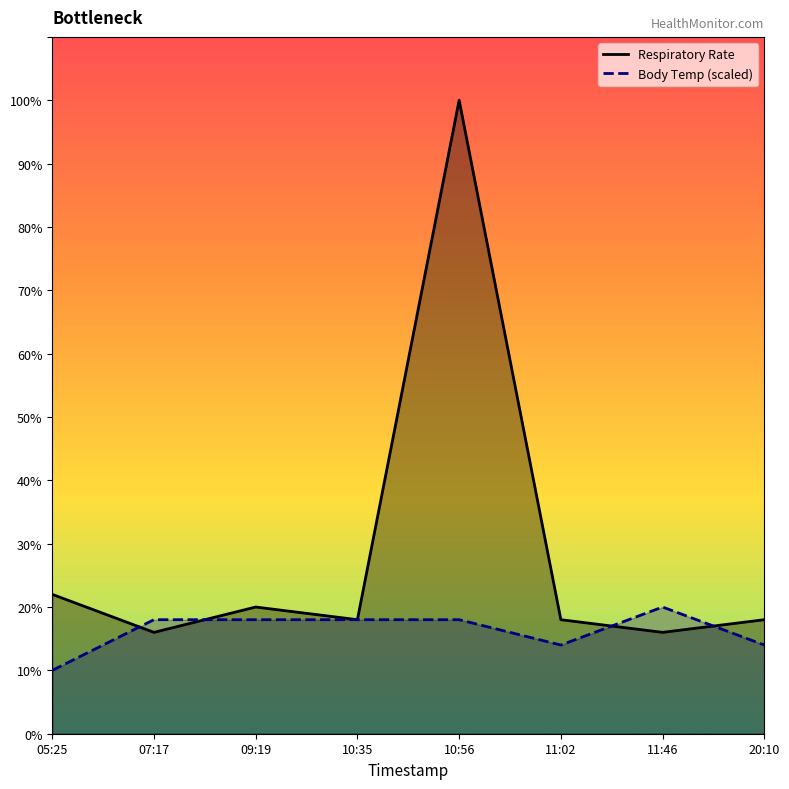

What is the label of the 8th point from the left?

20:10